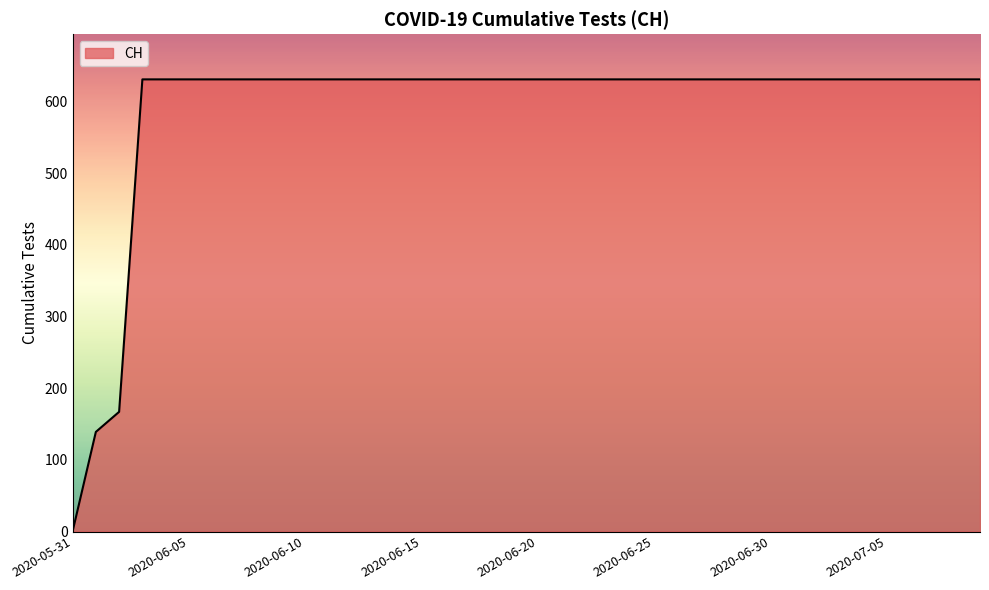

What is the difference between the maximum and minimum values?

631